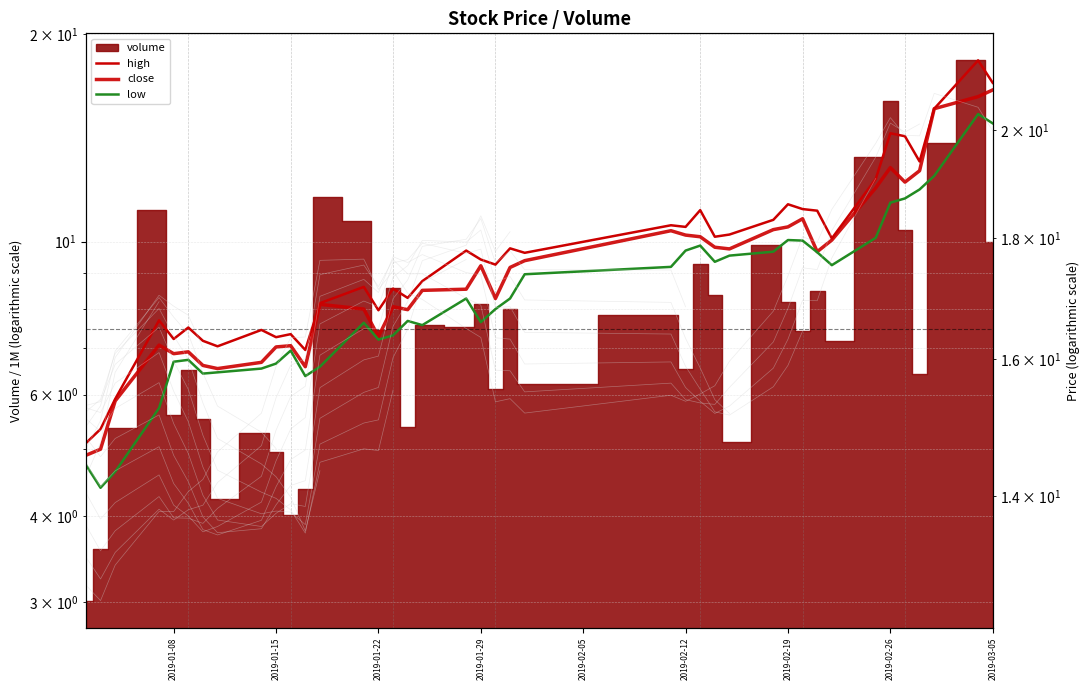

What is the maximum value for high?

21.4